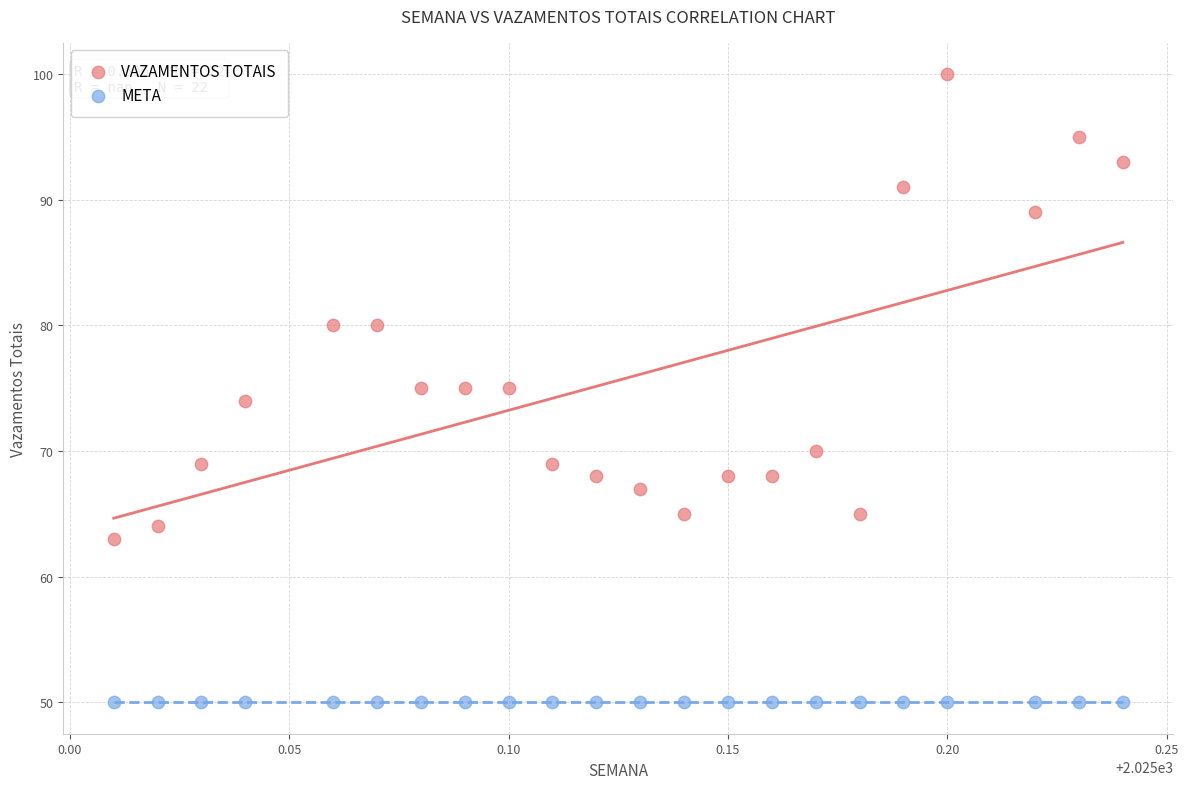

Which series reaches the maximum Y coordinate?

VAZAMENTOS TOTAIS